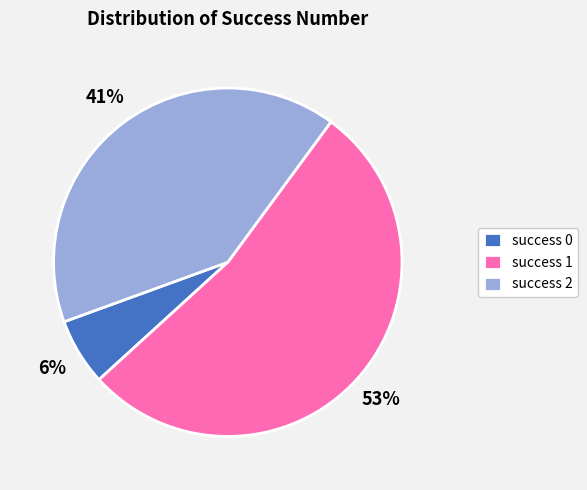

Is the sum of success 1 and success 2 greater than half?

Yes